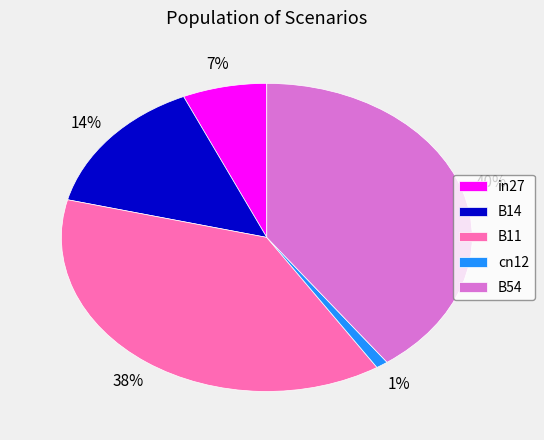

What is the smallest slice in the pie chart?

cn12